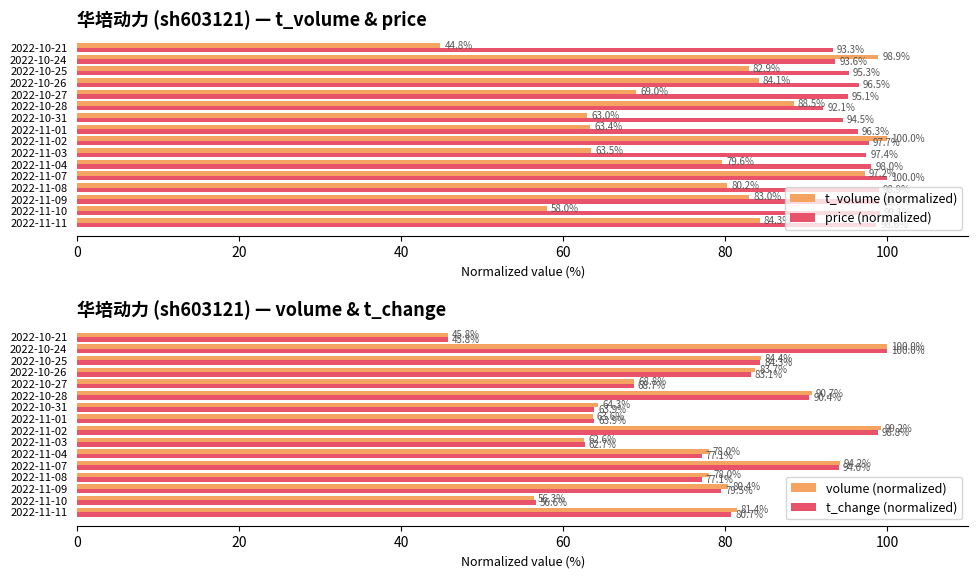

The price (normalized) series shows 93.6 at 2022-10-24. True or false?

True